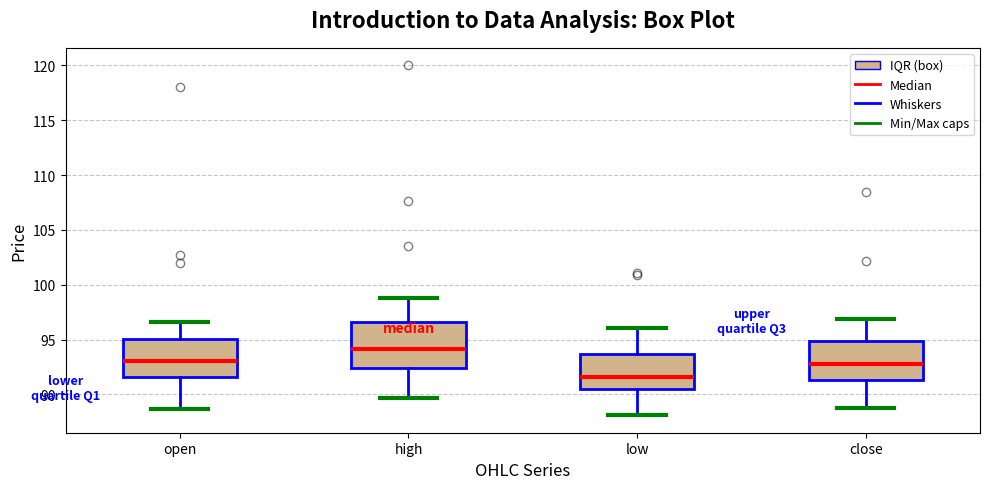

Where is the lower edge of the box for high on the y-axis? The values are not printed on the chart, so give them approximately, as read against the axis.

92.5